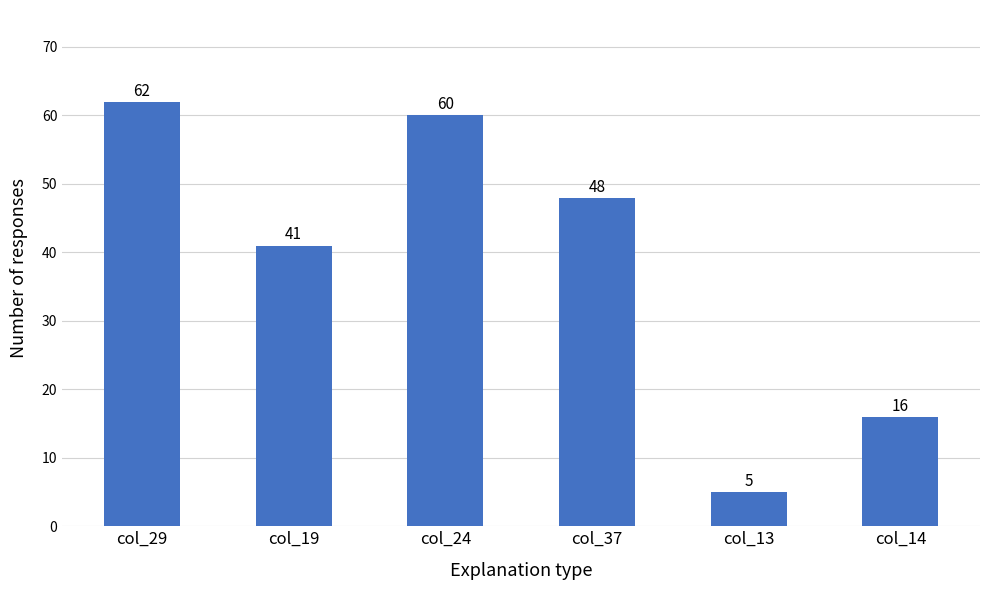

What is the change in value from col_37 to col_13?

-43